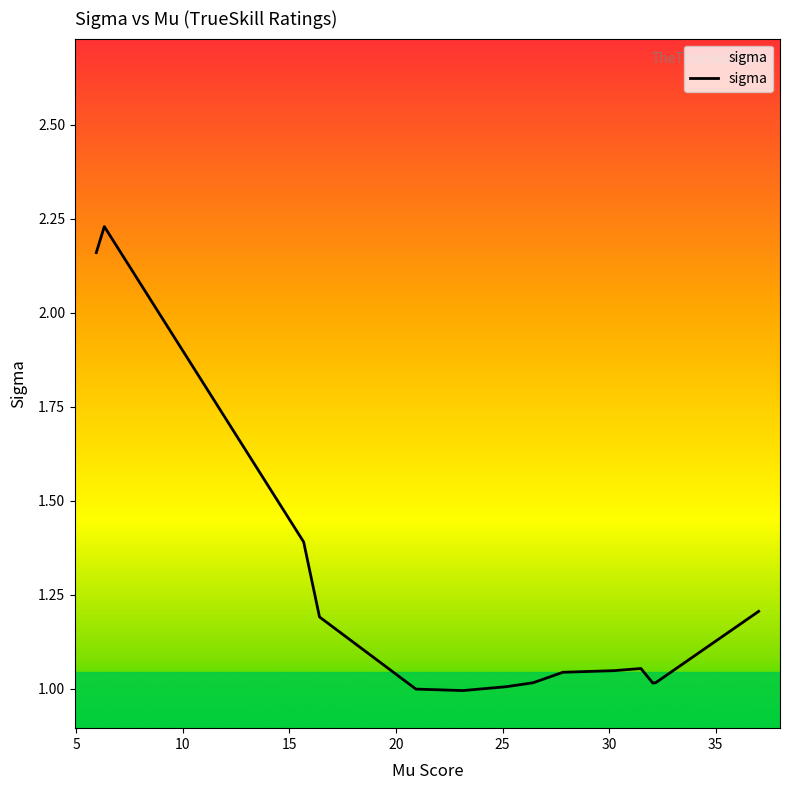

What is the difference between the maximum and minimum values?

1.2